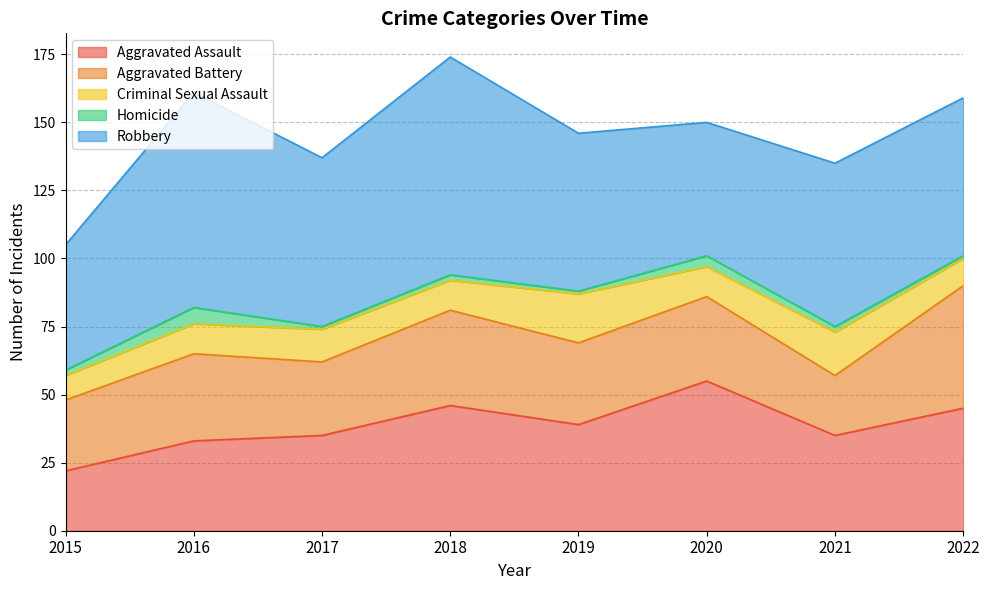

What are all the series names shown in the legend?

Aggravated Assault, Aggravated Battery, Criminal Sexual Assault, Homicide, Robbery